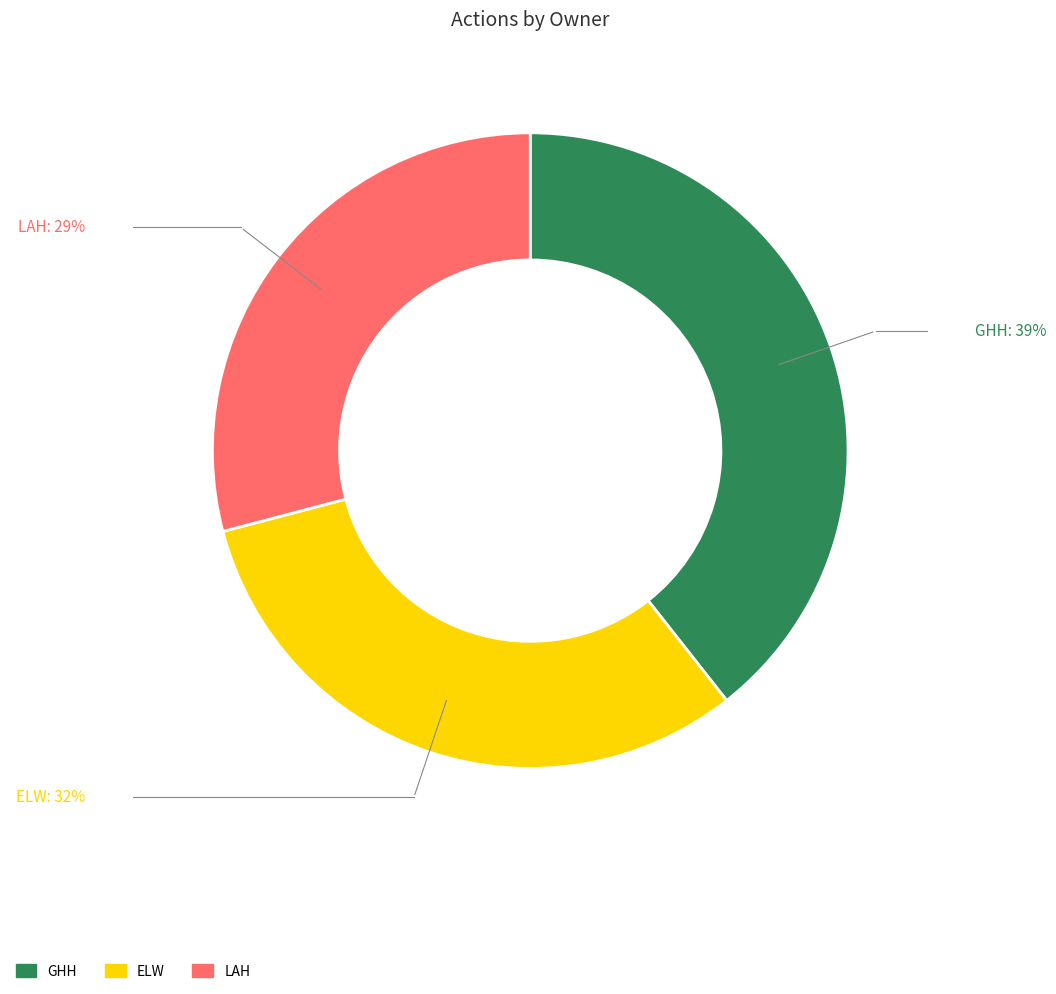

Rank the categories by value from highest to lowest.

GHH, ELW, LAH